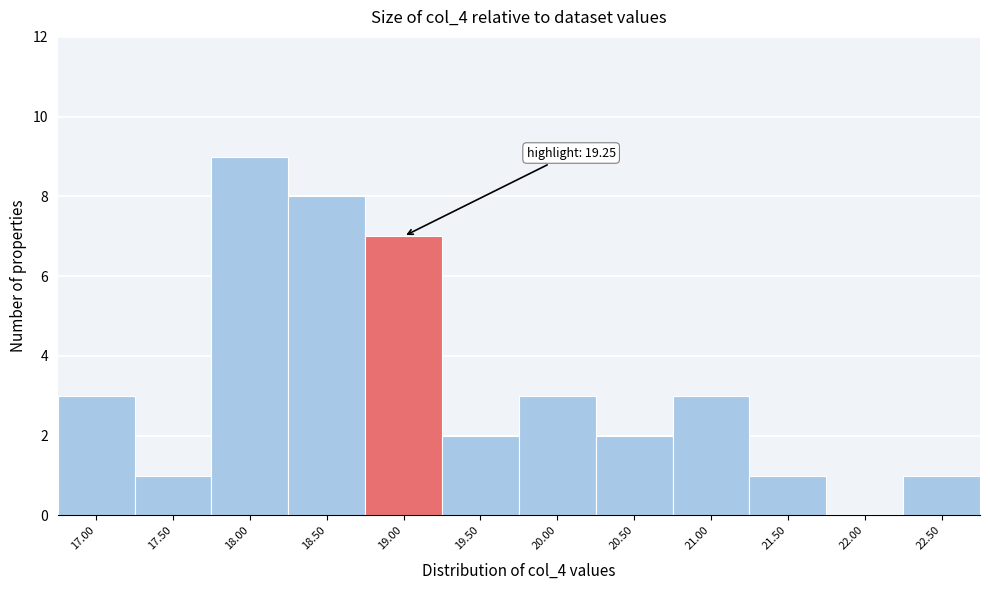

Reading left to right, extract all data points from this chart.

17.00=3	17.50=1	18.00=9	18.50=8	19.00=7	19.50=2	20.00=3	20.50=2	21.00=3	21.50=1	22.00=0	22.50=1